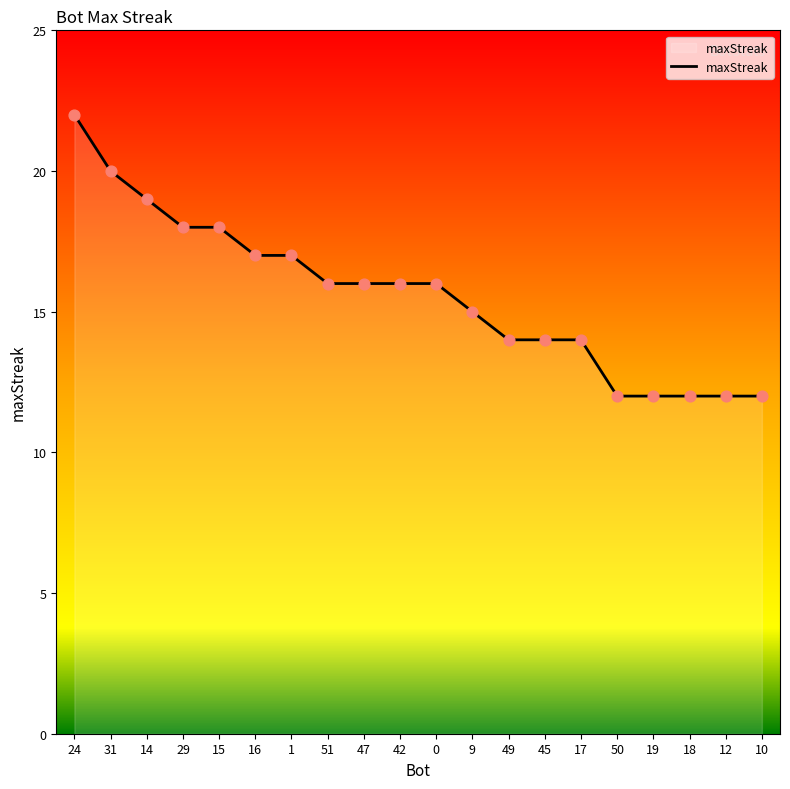

Approximately how many times larger is the value at 49 compared to 15?

0.8